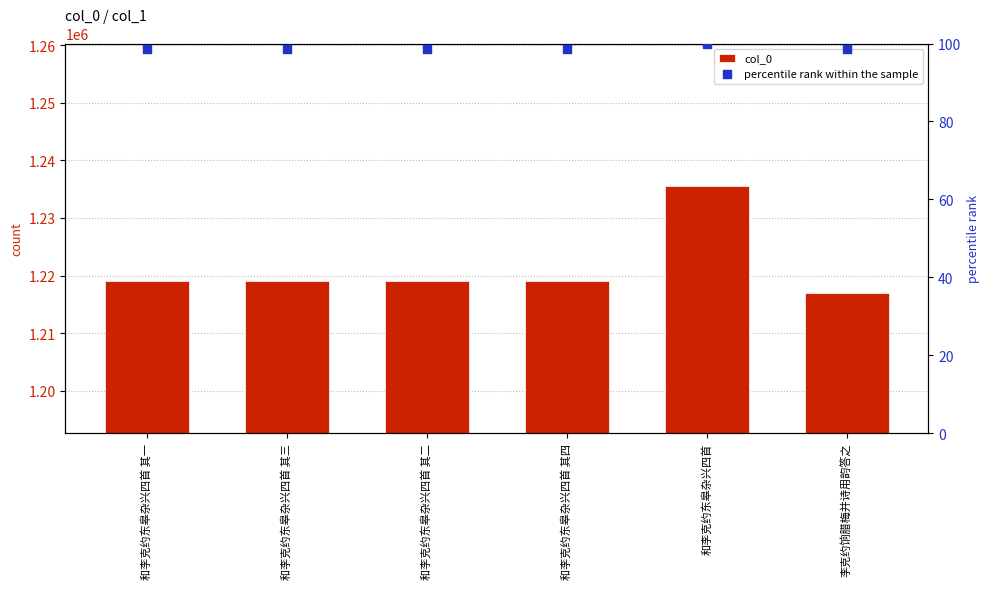

What are all the series names shown in the legend?

col_0, percentile rank within the sample